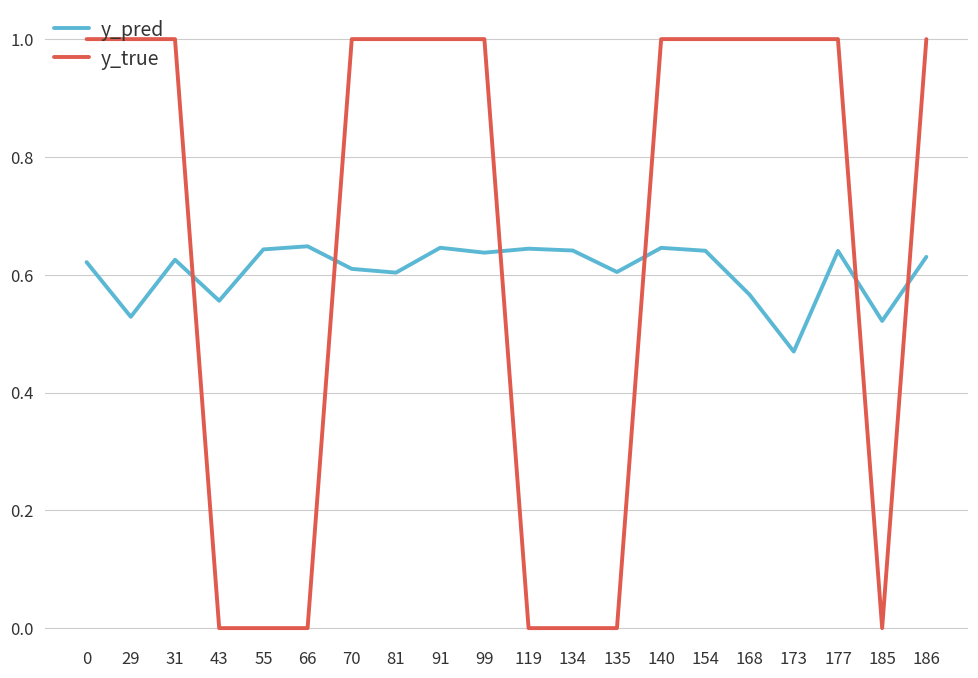

Which series has the largest total across all categories?

y_true